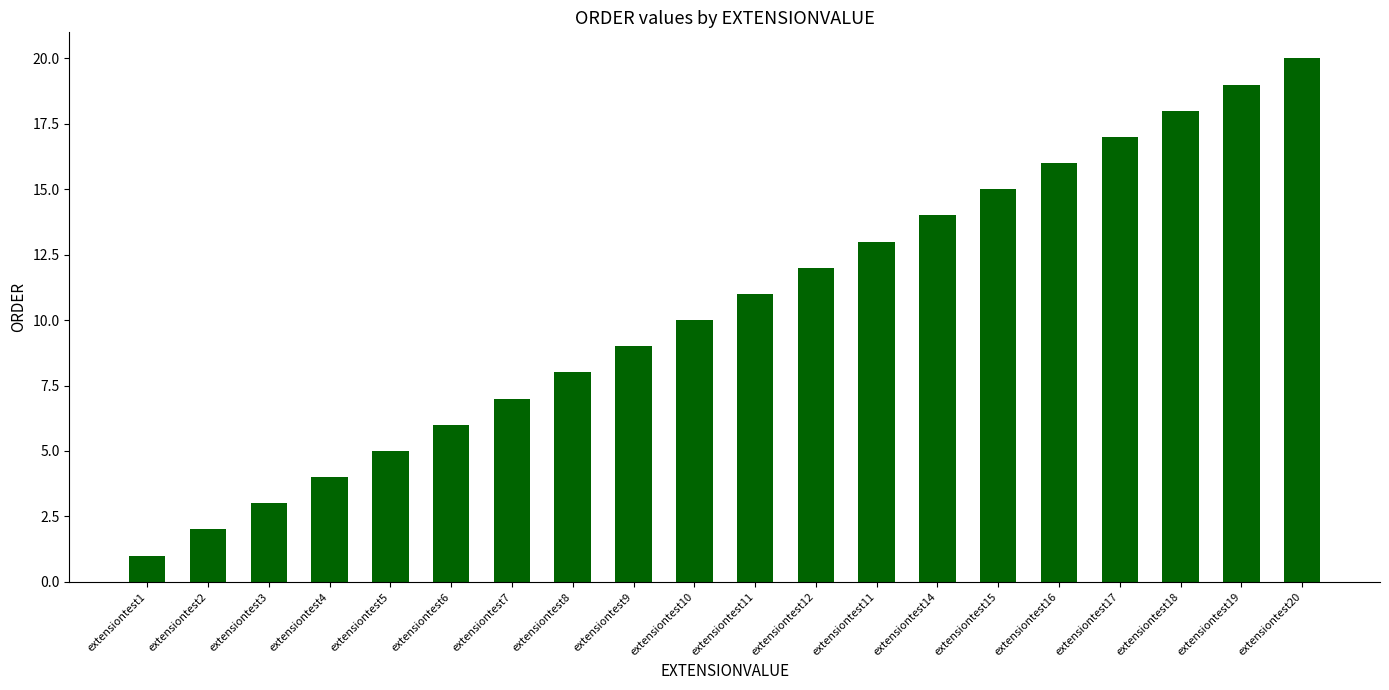

What is the average value?

10